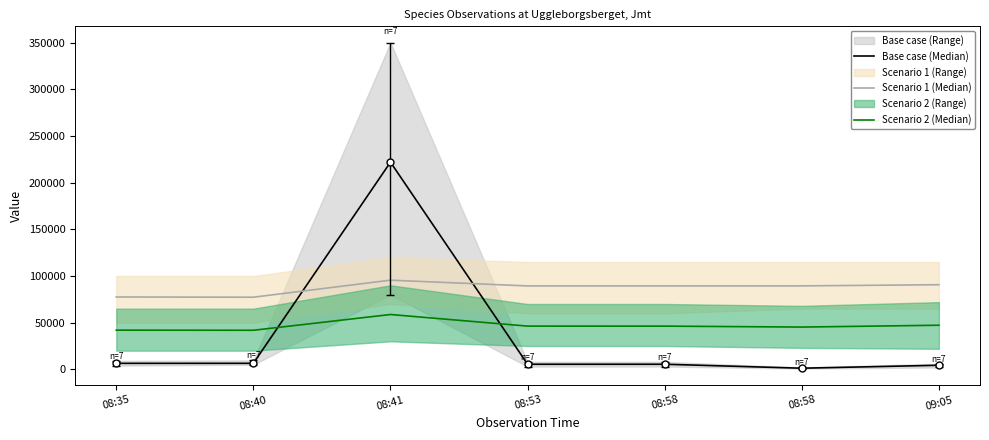

Between 08:41 and 08:53, which is larger?

08:41